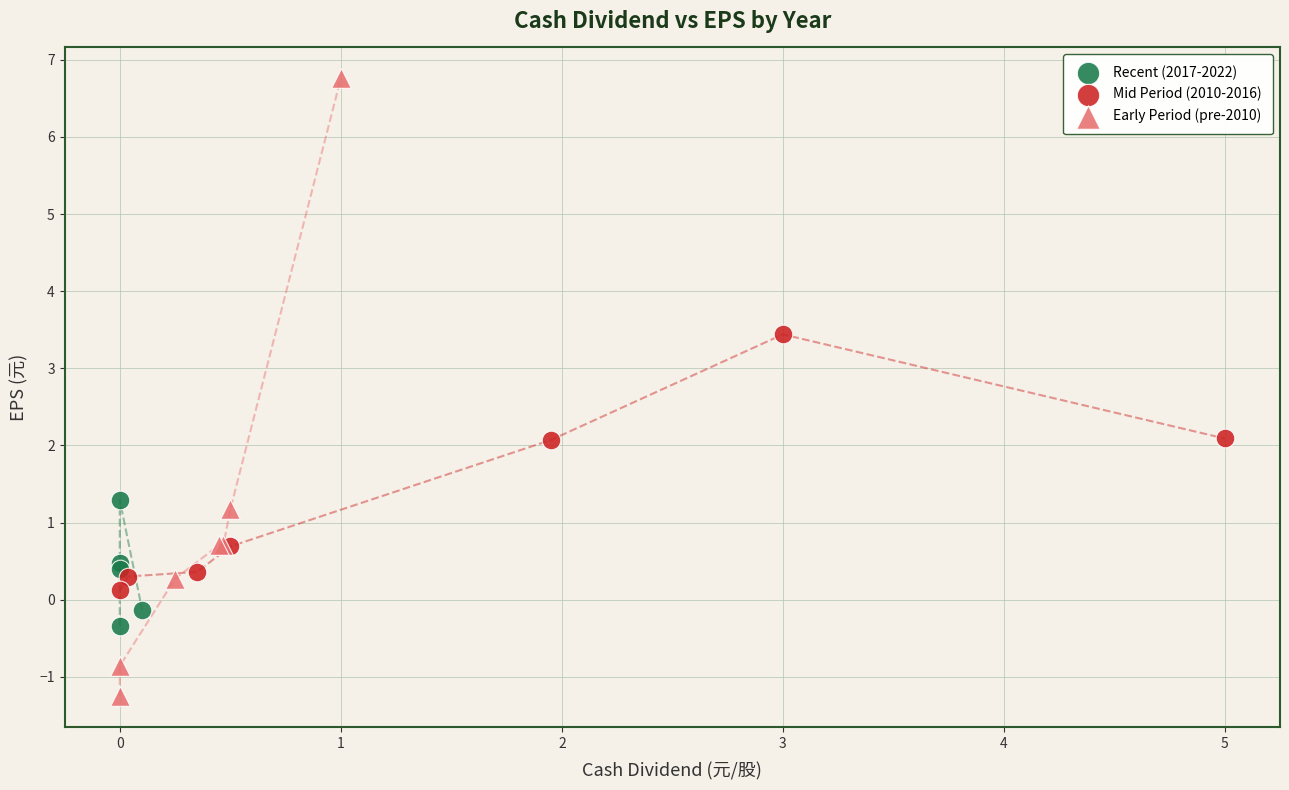

Which series has the widest spread of Y values?

Early Period (pre-2010)